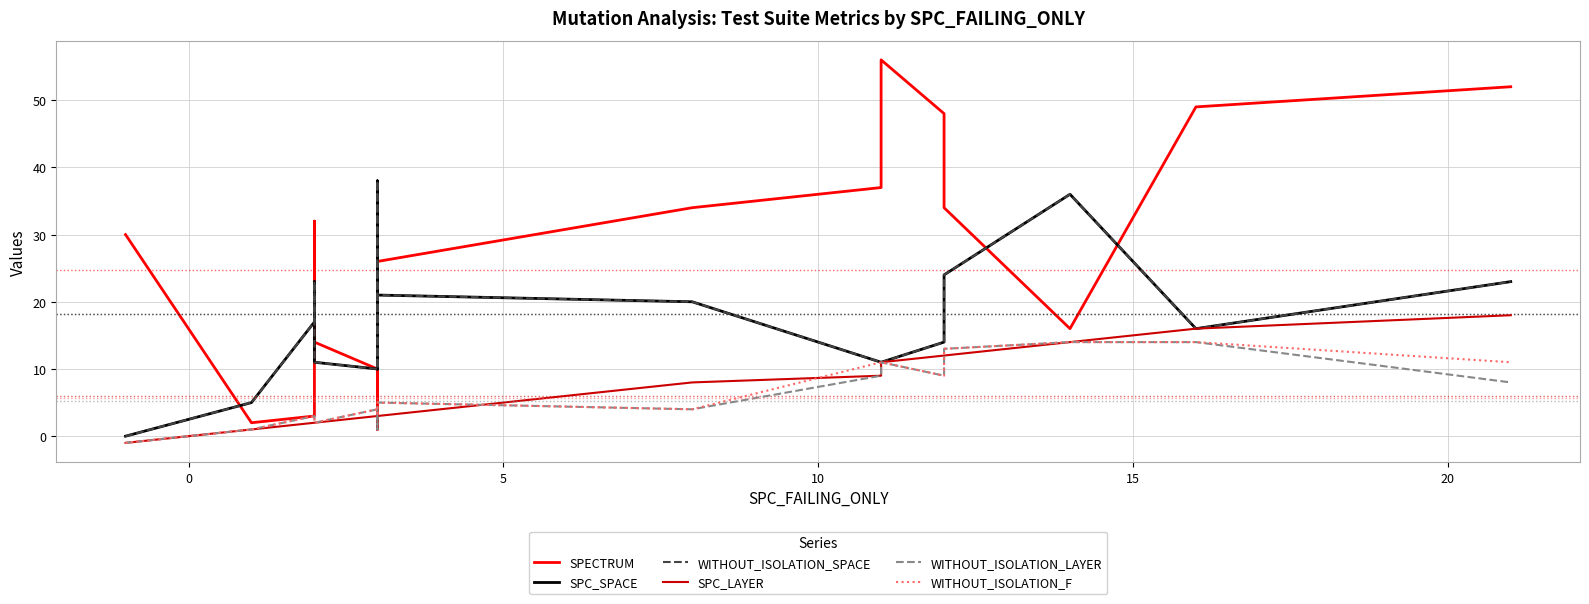

Which series has the largest total across all categories?

SPECTRUM